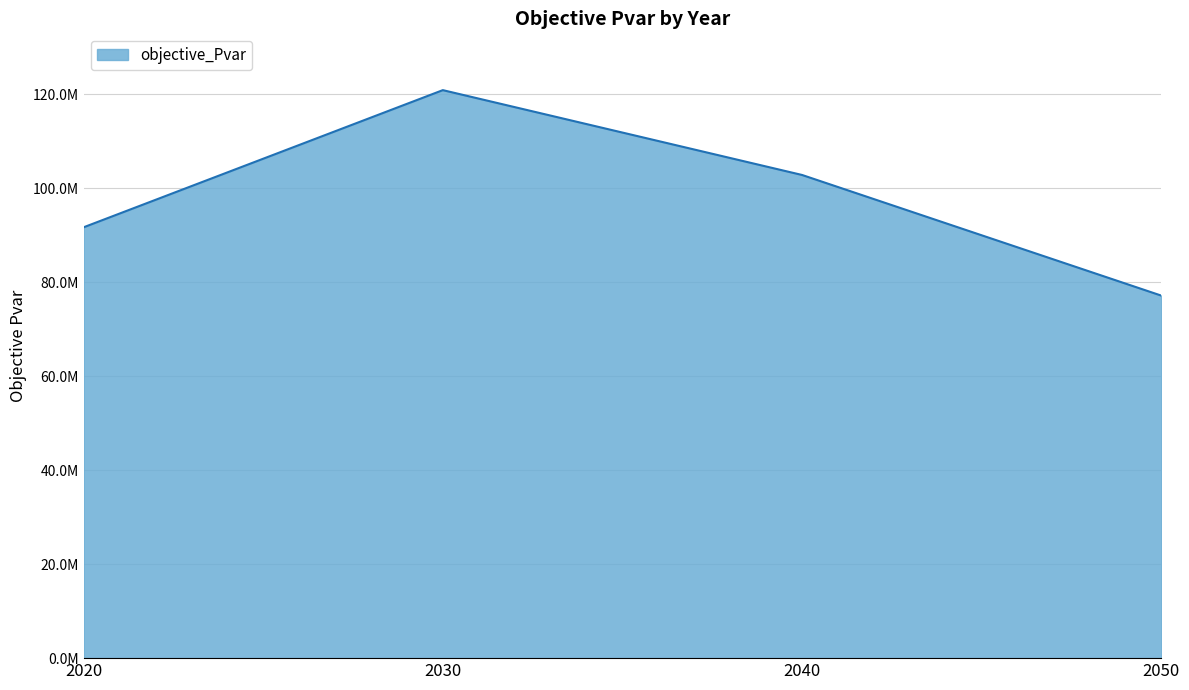

The value at 2030 is 47876509.7. True or false?

False